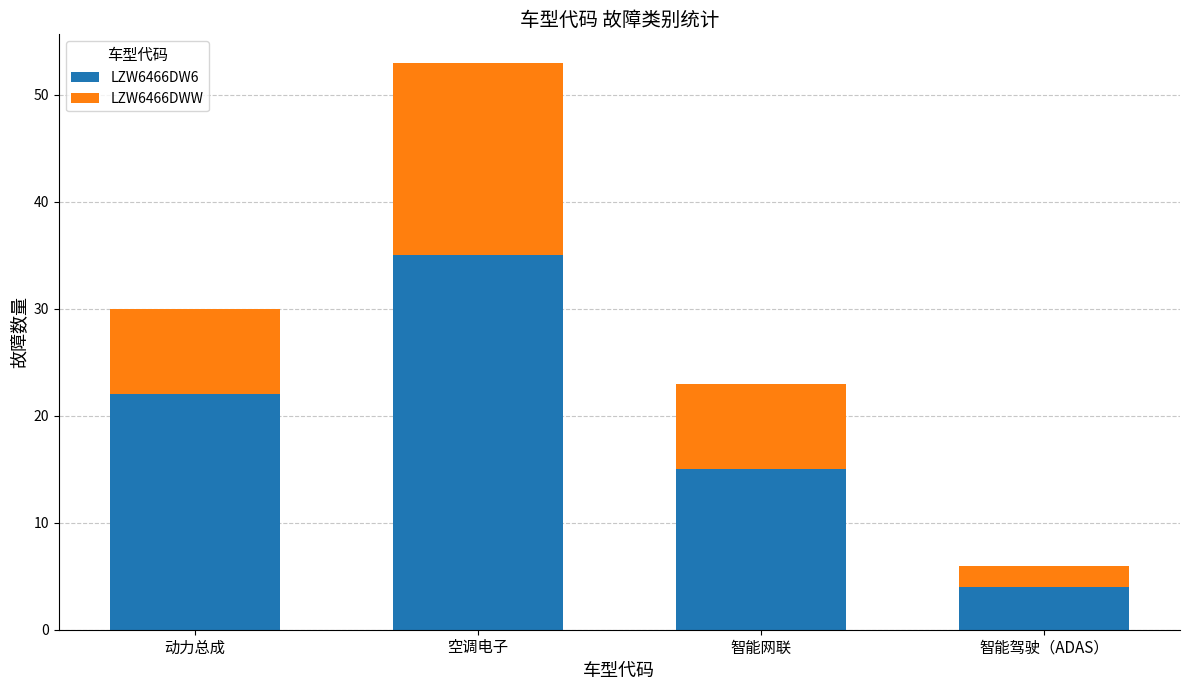

Rank the categories by LZW6466DW6 value from highest to lowest.

空调电子, 动力总成, 智能网联, 智能驾驶（ADAS）